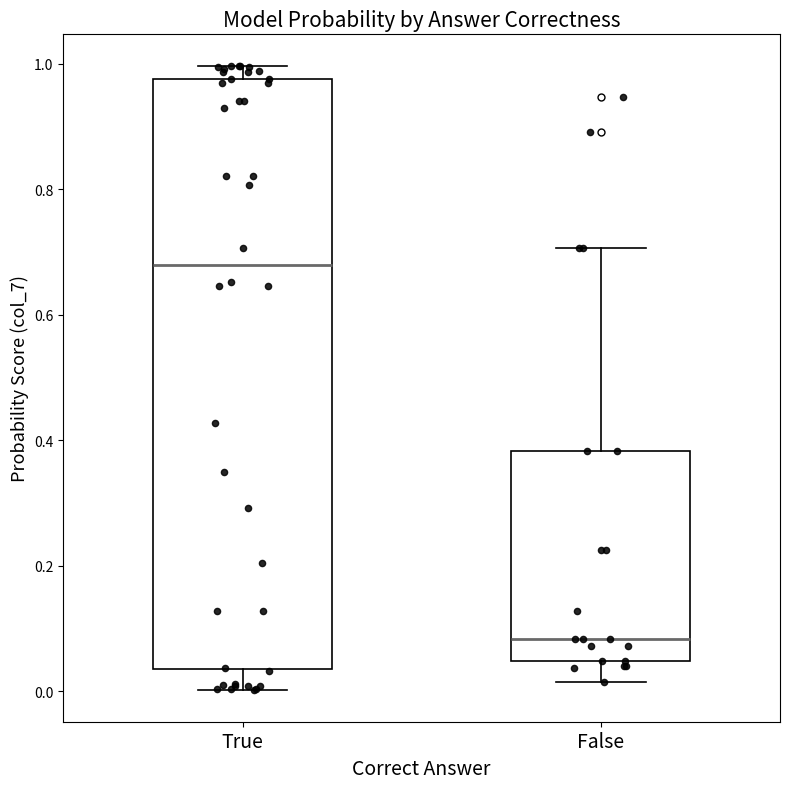

Which box is the tallest, from its lower edge to its upper edge?

True